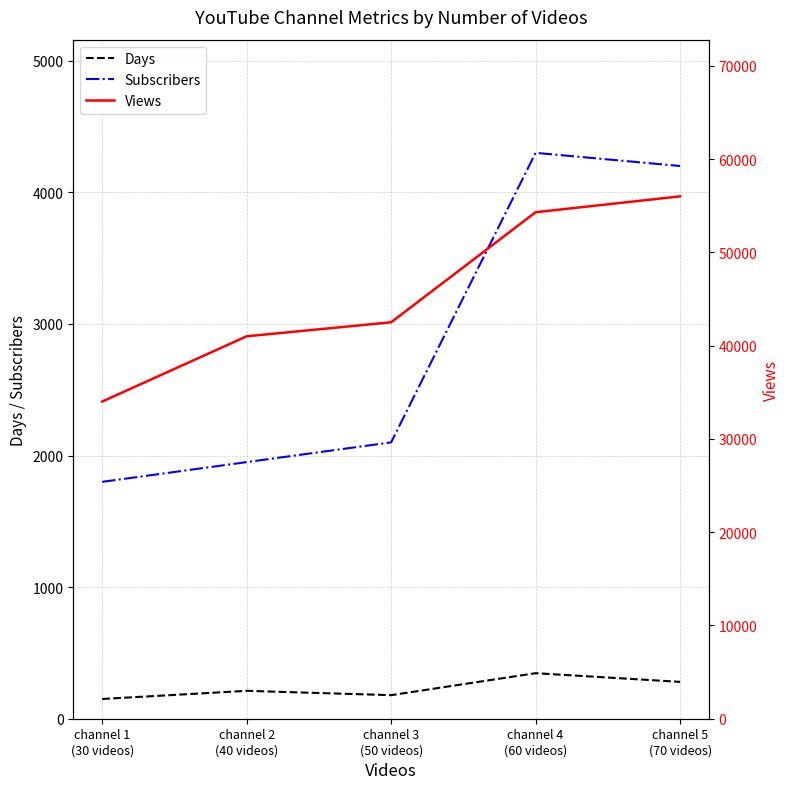

The value of Subscribers at channel 3
(50 videos) is 1446. True or false?

False